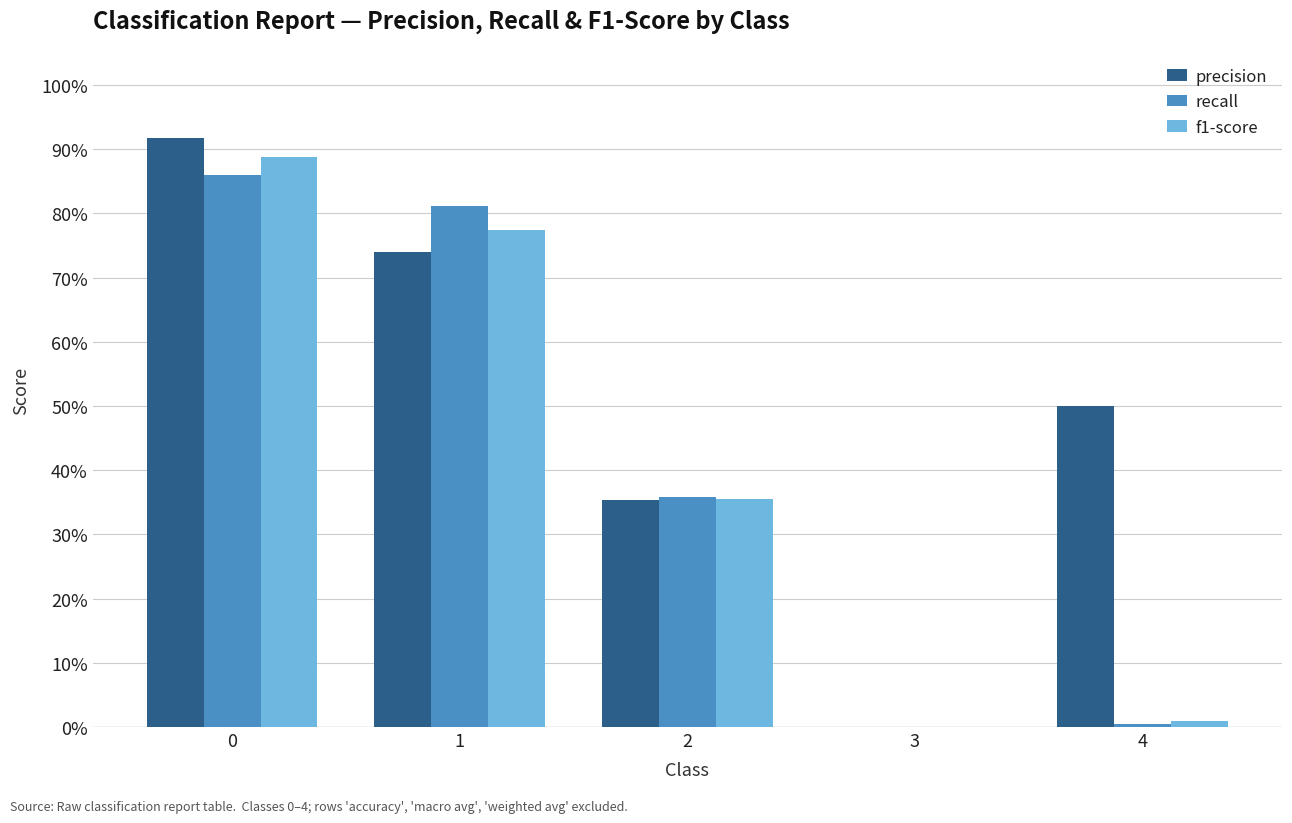

What are all the series names shown in the legend?

precision, recall, f1-score